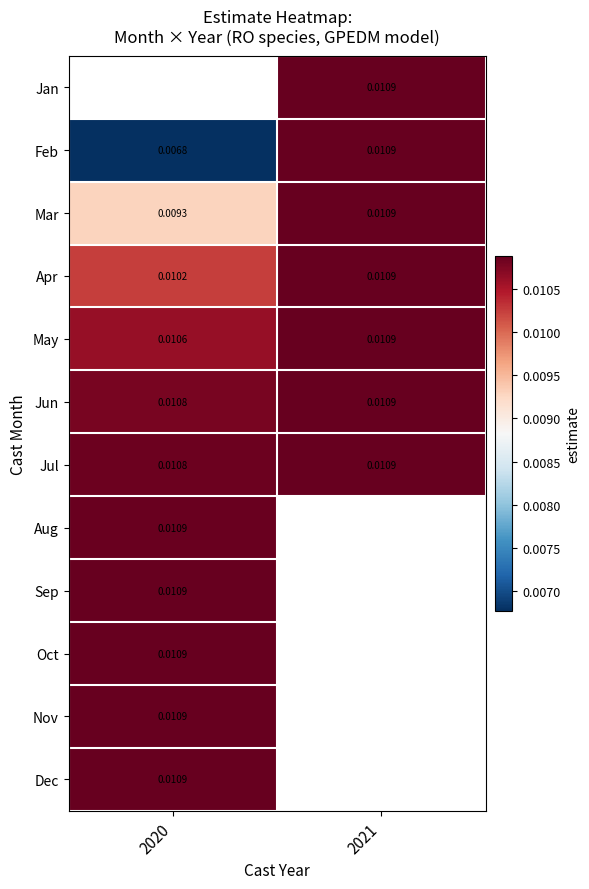

Is the value of Jul at 2020 greater than the value of Mar at 2021?

No